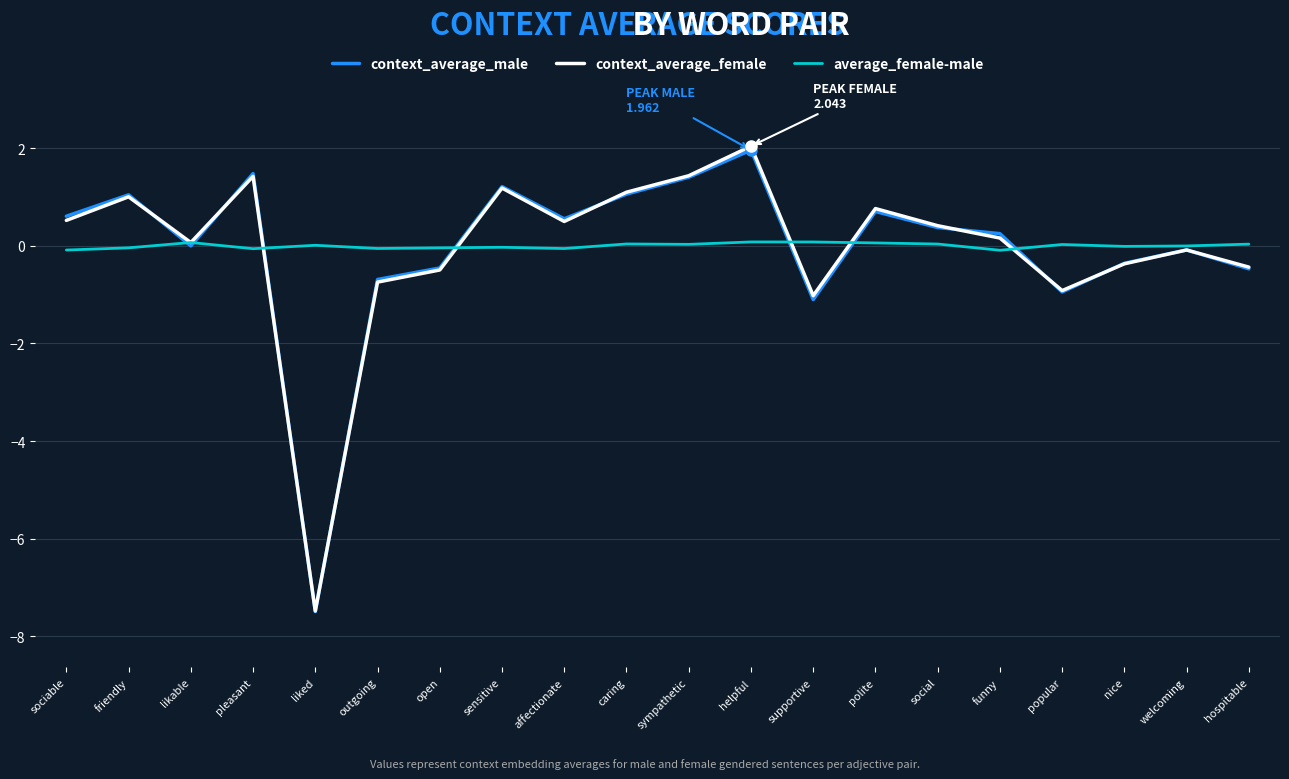

Between sympathetic and popular, which series saw the biggest shift?

context_average_female